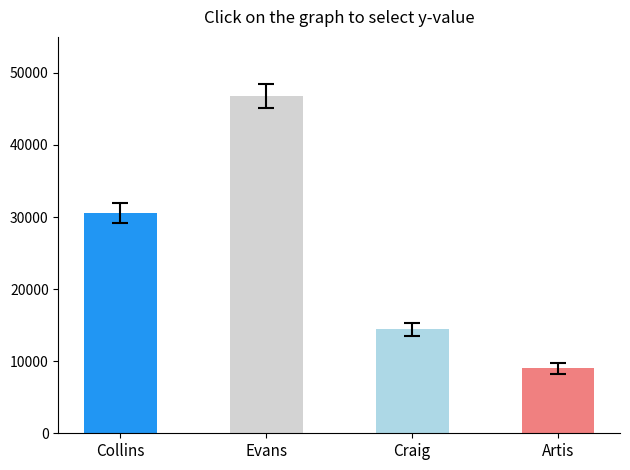

What position from the right is Craig?

2